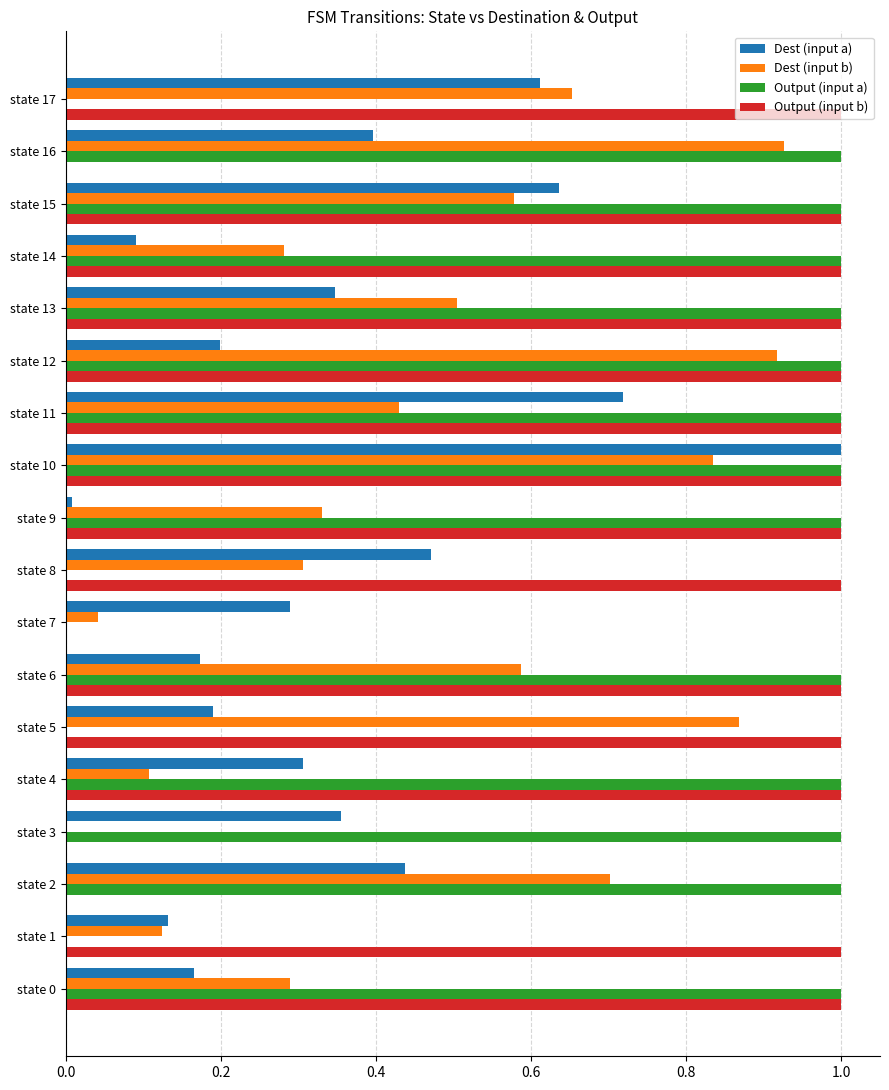

What is the greatest value displayed?

1.0